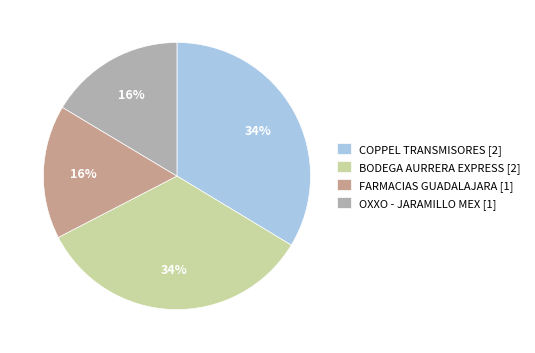

True or false: COPPEL TRANSMISORES [2] accounts for 47% of the total.

False